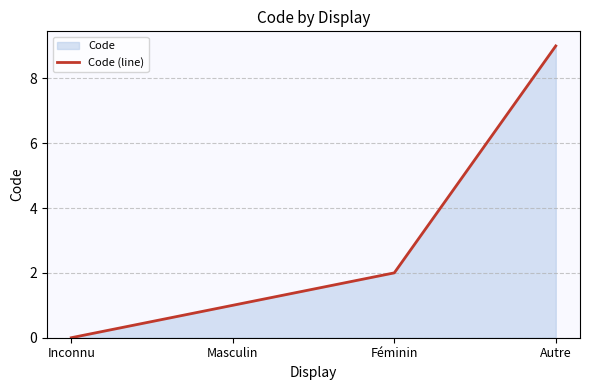

At which category does the chart reach its peak across all series?

Autre